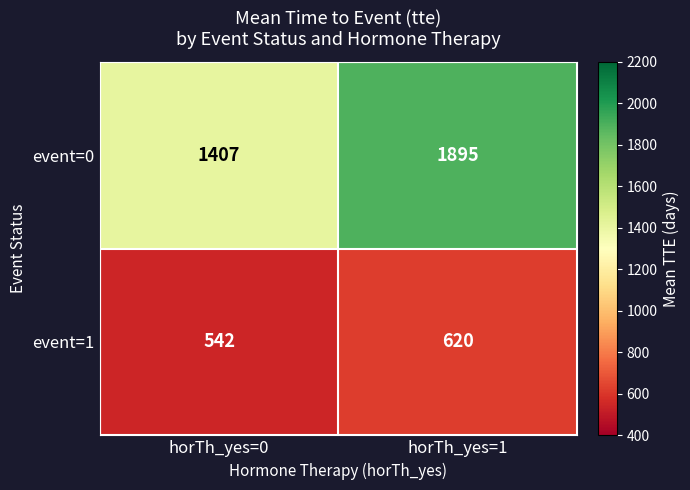

The event=0 series shows 3059 at horTh_yes=1. True or false?

False